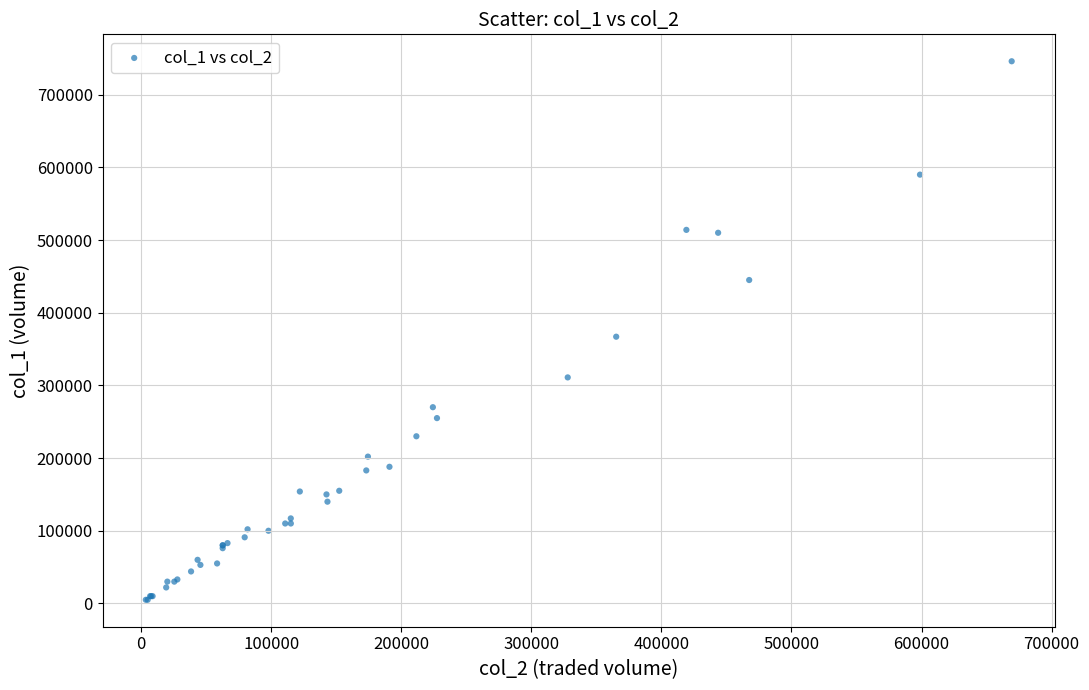

What Y value in the scatter plot is closest to 375500?

367000